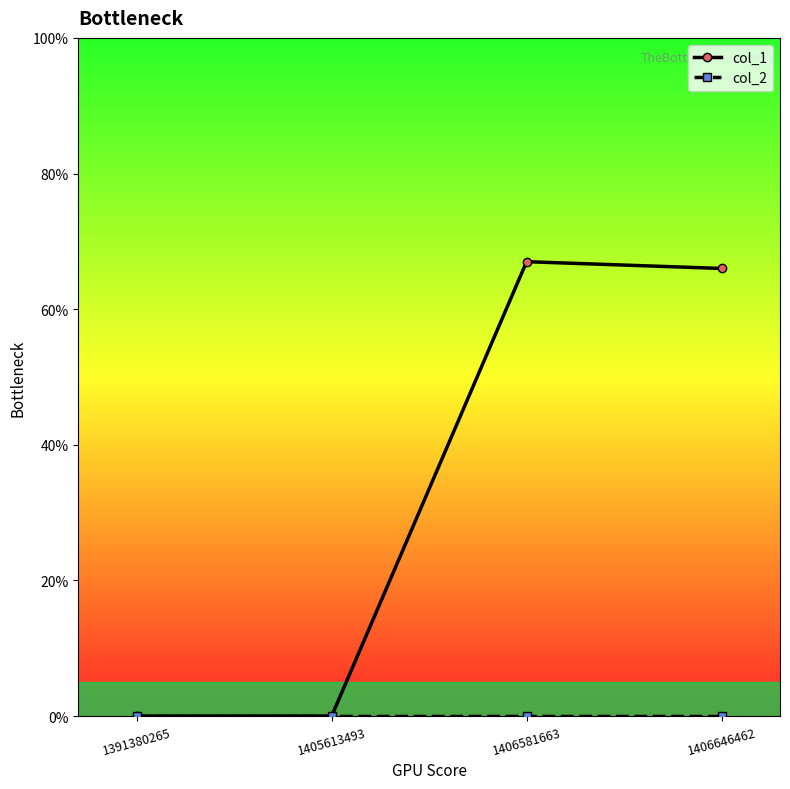

True or false: col_1 has more than 2 interior local peaks.

False